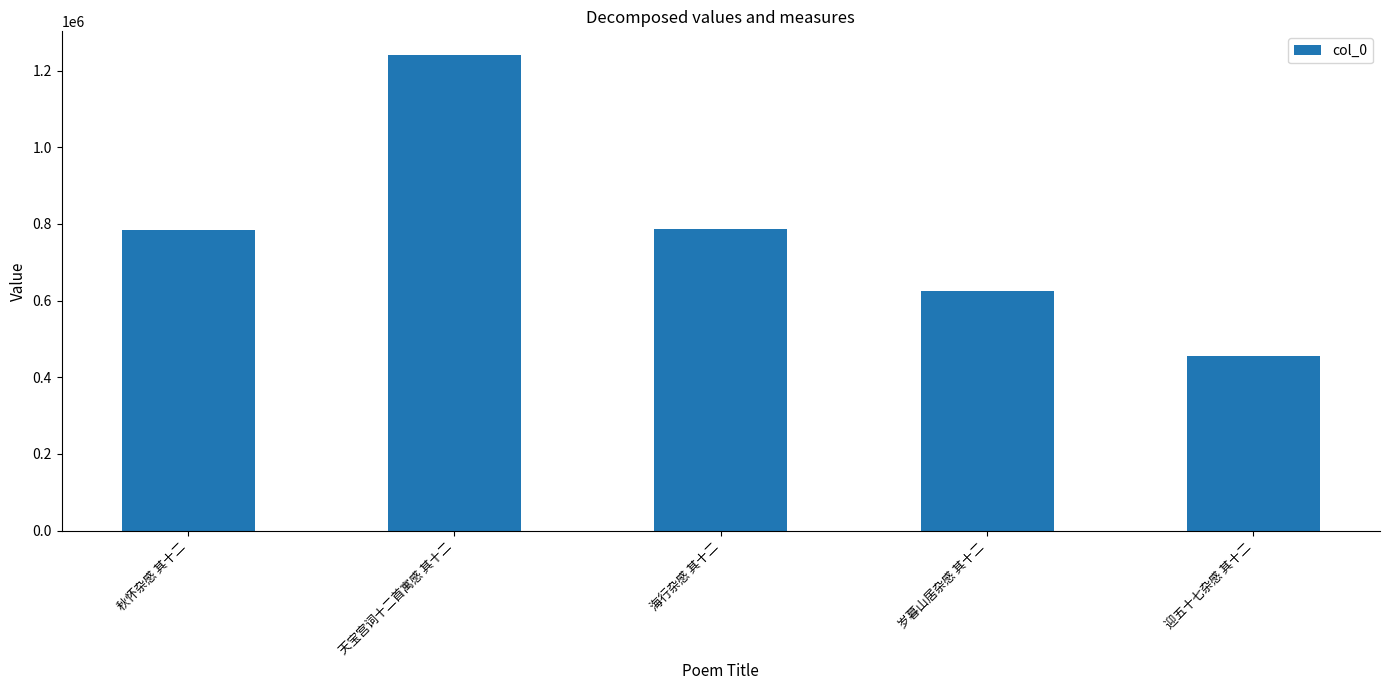

Which category has the lowest value across all series?

迎五十七杂感 其十二